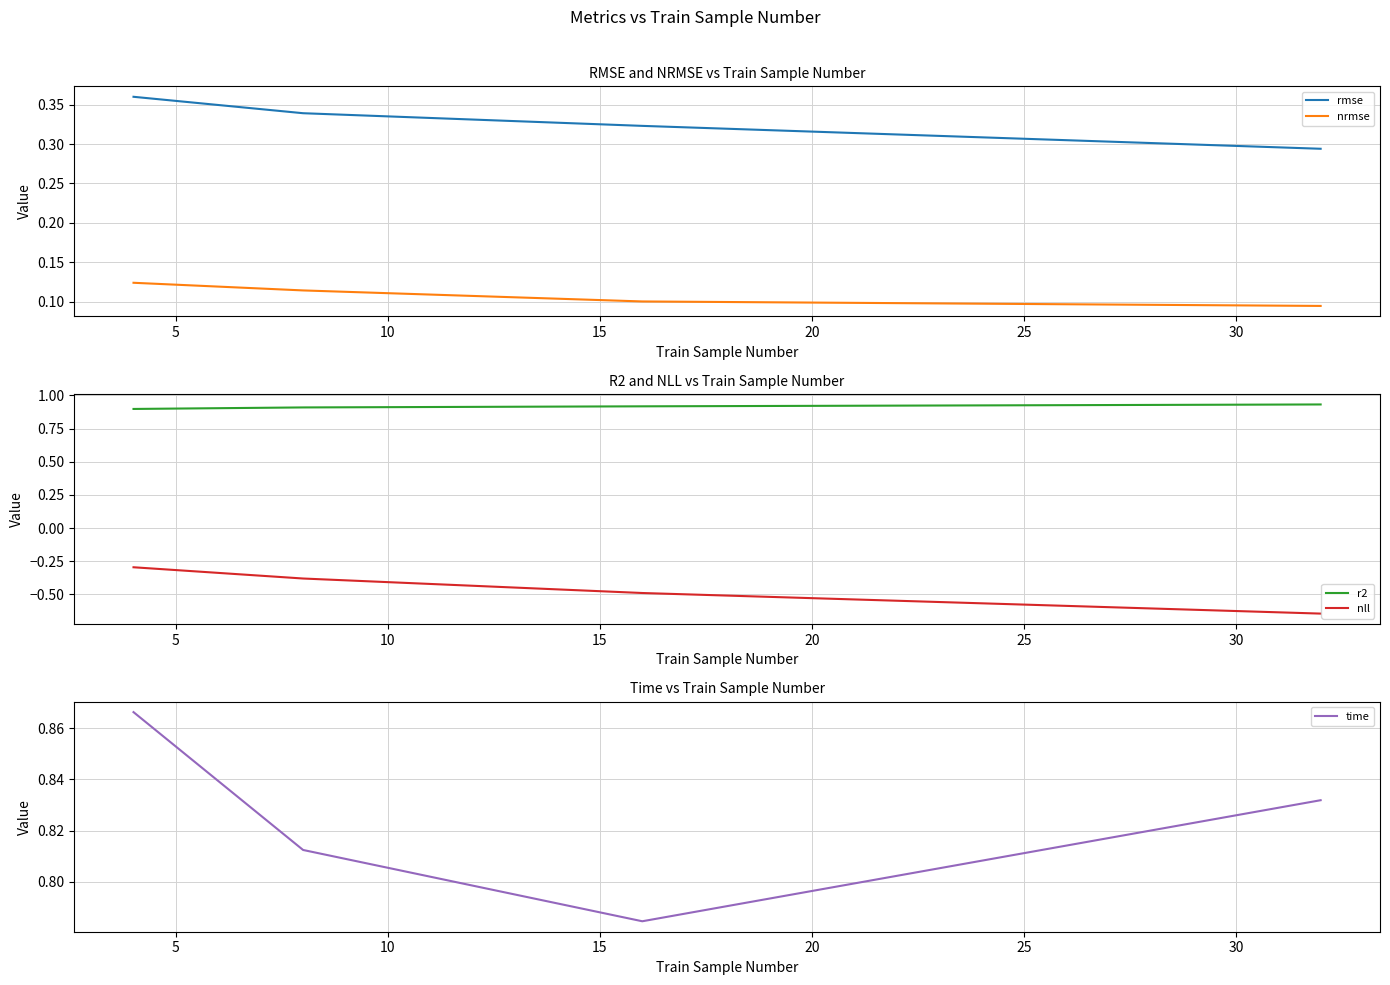

Which series has the largest range (max minus min)?

nll